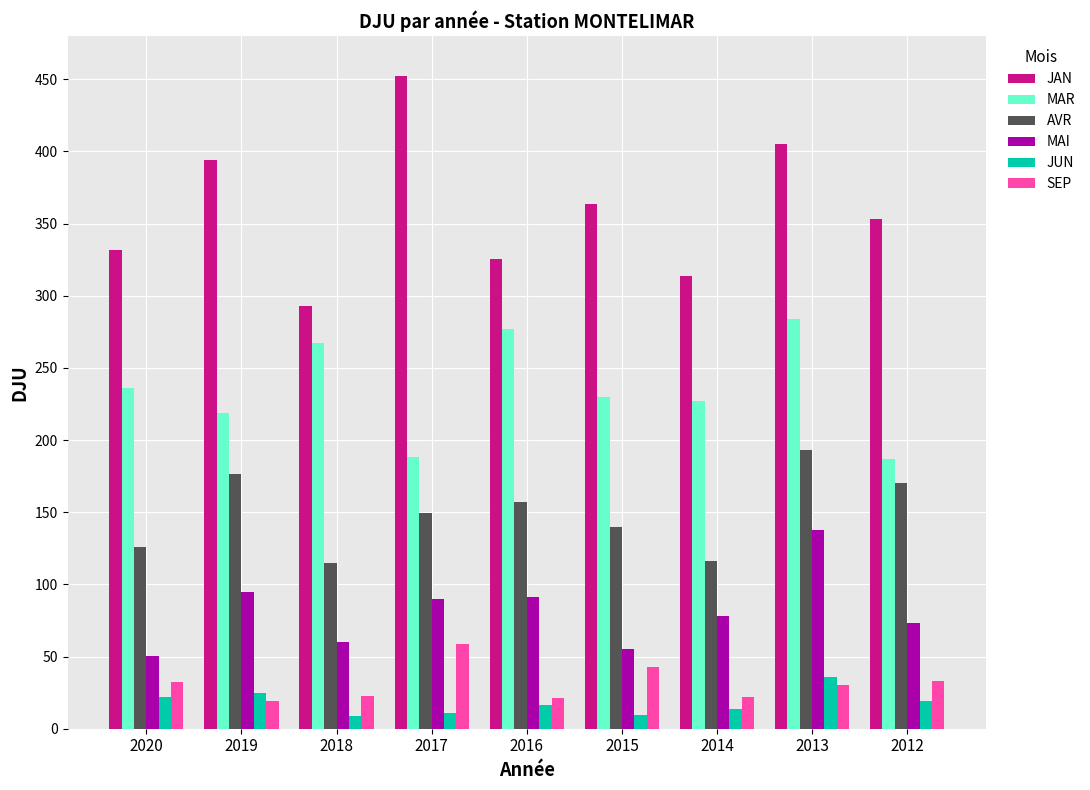

Rank the series by their maximum value, from lowest to highest.

JUN, SEP, MAI, AVR, MAR, JAN